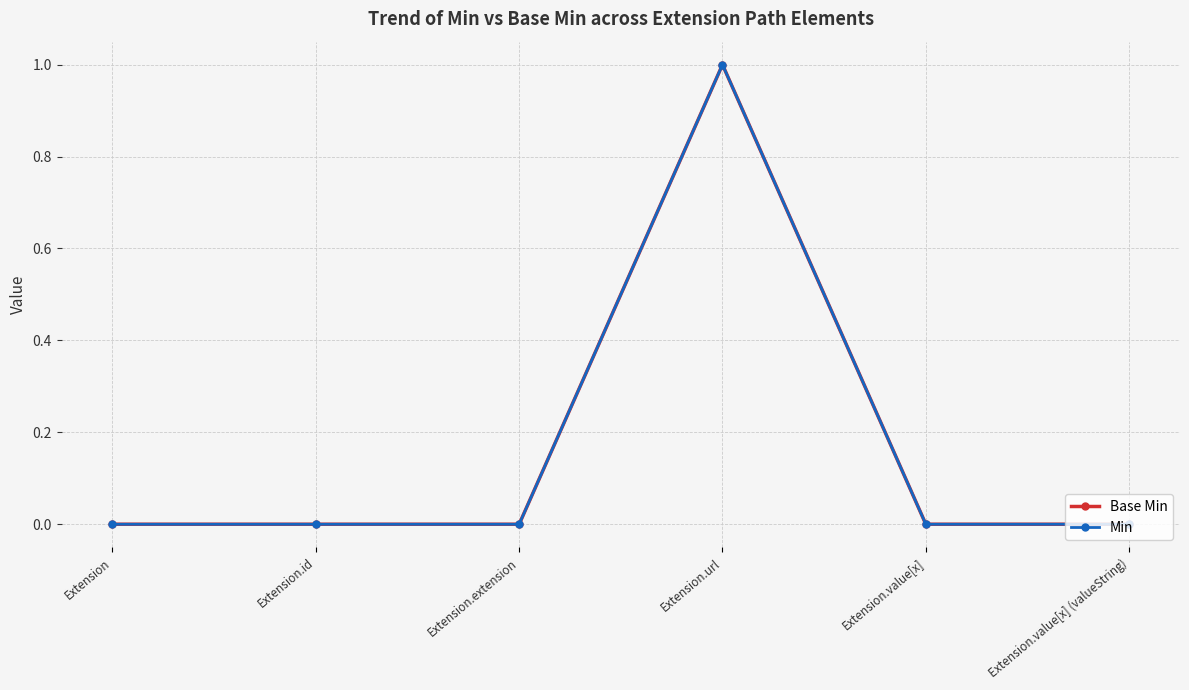

Does the chart have visible grid lines?

Yes